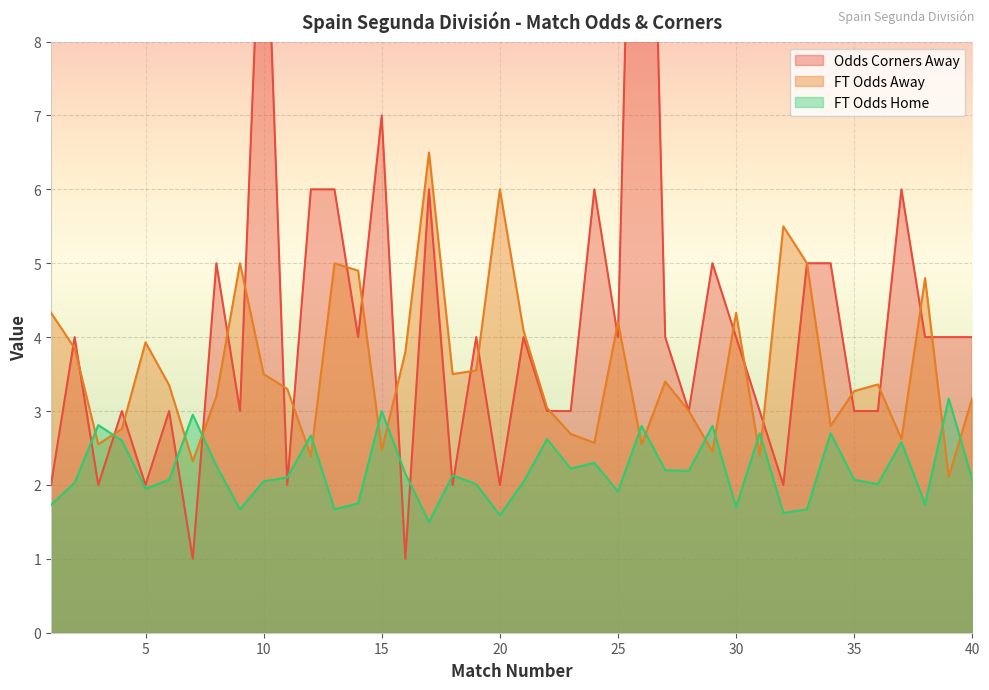

True or false: FT_Odds_H and FT_Odds_A cross at least once.

True